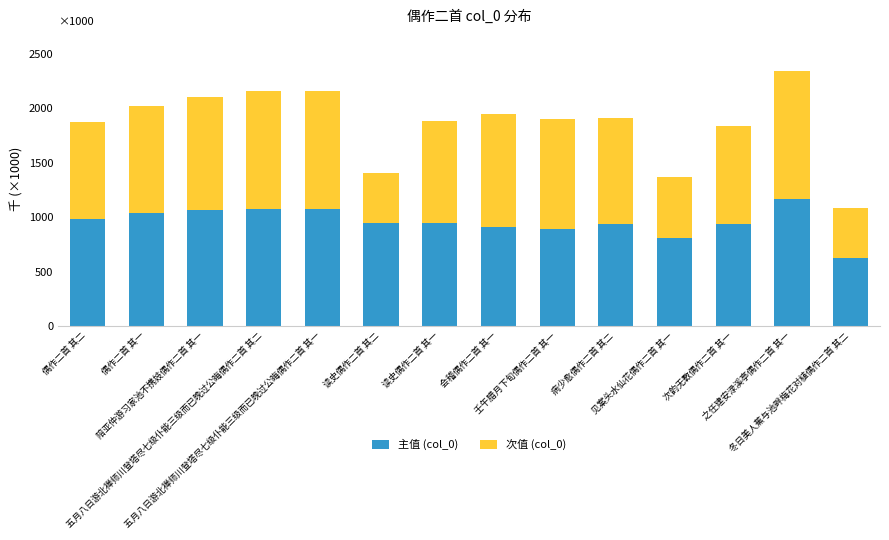

What is the minimum value for 主值 (col_0)?

624.7